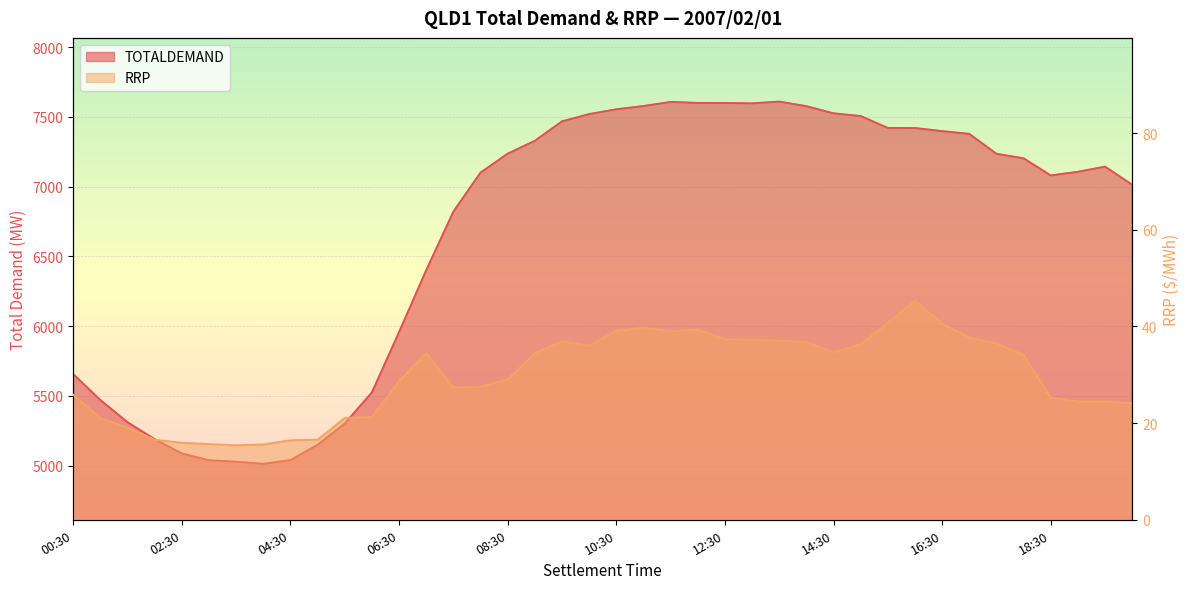

Where does the TOTALDEMAND series first go above 7203?

08:30